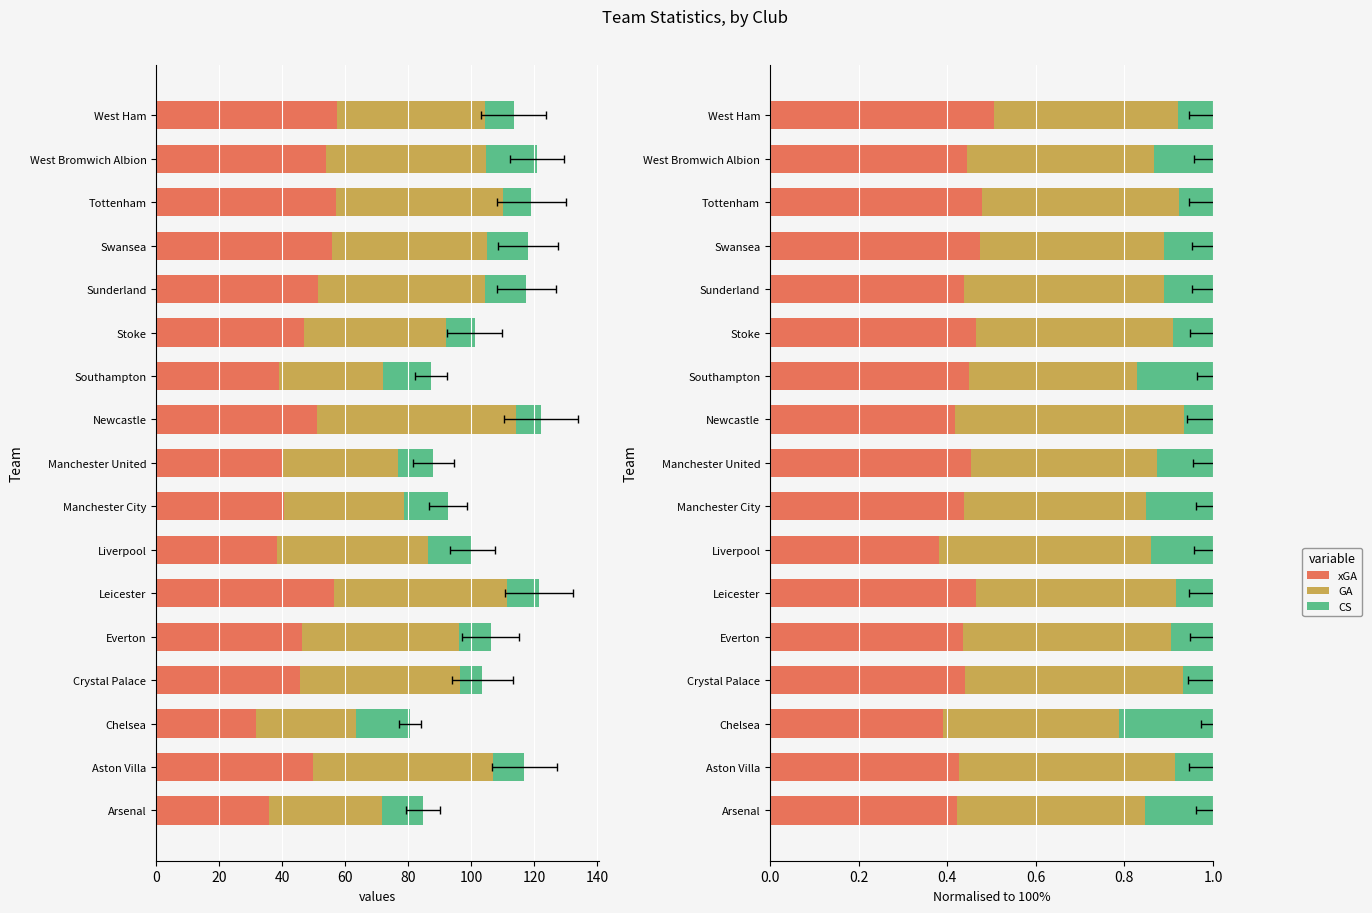

Reading right to left, transcribe all the data shown in this chart.

xGA: 0.5	0.4	0.5	0.5	0.4	0.5	0.4	0.4	0.5	0.4	0.4	0.5	0.4	0.4	0.4	0.4	0.4
GA: 0.4	0.4	0.4	0.4	0.5	0.4	0.4	0.5	0.4	0.4	0.5	0.5	0.5	0.5	0.4	0.5	0.4
CS: 0.1	0.1	0.1	0.1	0.1	0.1	0.2	0.1	0.1	0.2	0.1	0.1	0.1	0.1	0.2	0.1	0.2